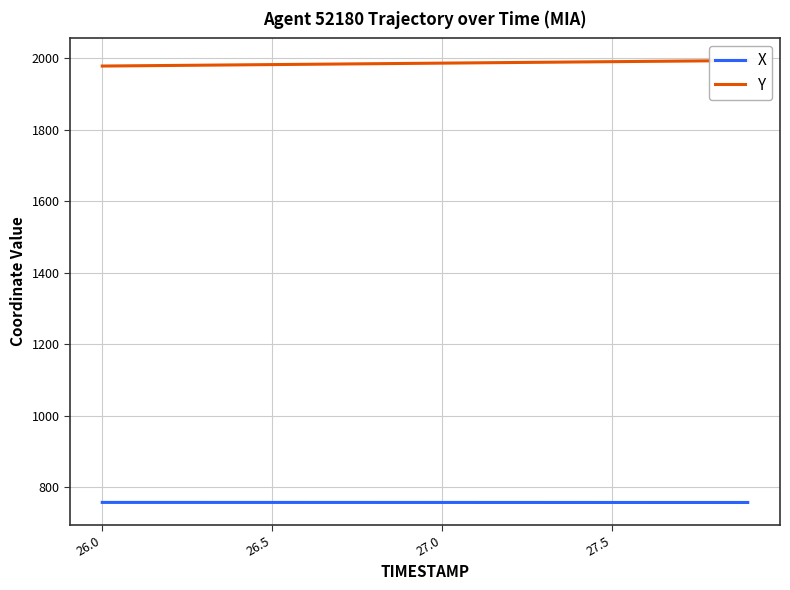

Reading right to left, extract all data points from this chart.

X: 756.8	756.8	756.8	756.8	756.8	756.8	756.8	756.8	756.9	756.9	756.9	756.9	756.9	756.9	756.9	756.9	756.9	756.9	757.0	757.0
Y: 1993.2	1992.4	1991.5	1990.7	1989.9	1989.1	1988.3	1987.5	1986.7	1985.8	1985.0	1984.2	1983.4	1982.6	1981.8	1980.9	1980.1	1979.3	1978.5	1977.7